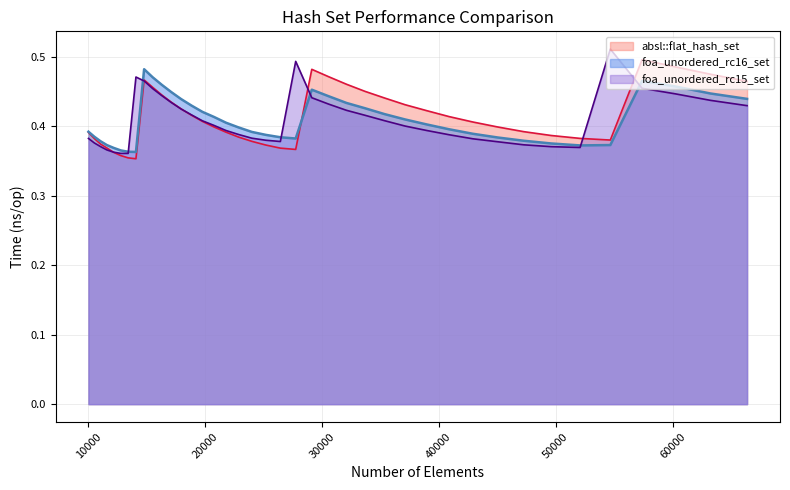

How many interior local valleys does the foa_unordered_rc15_set series have?

3